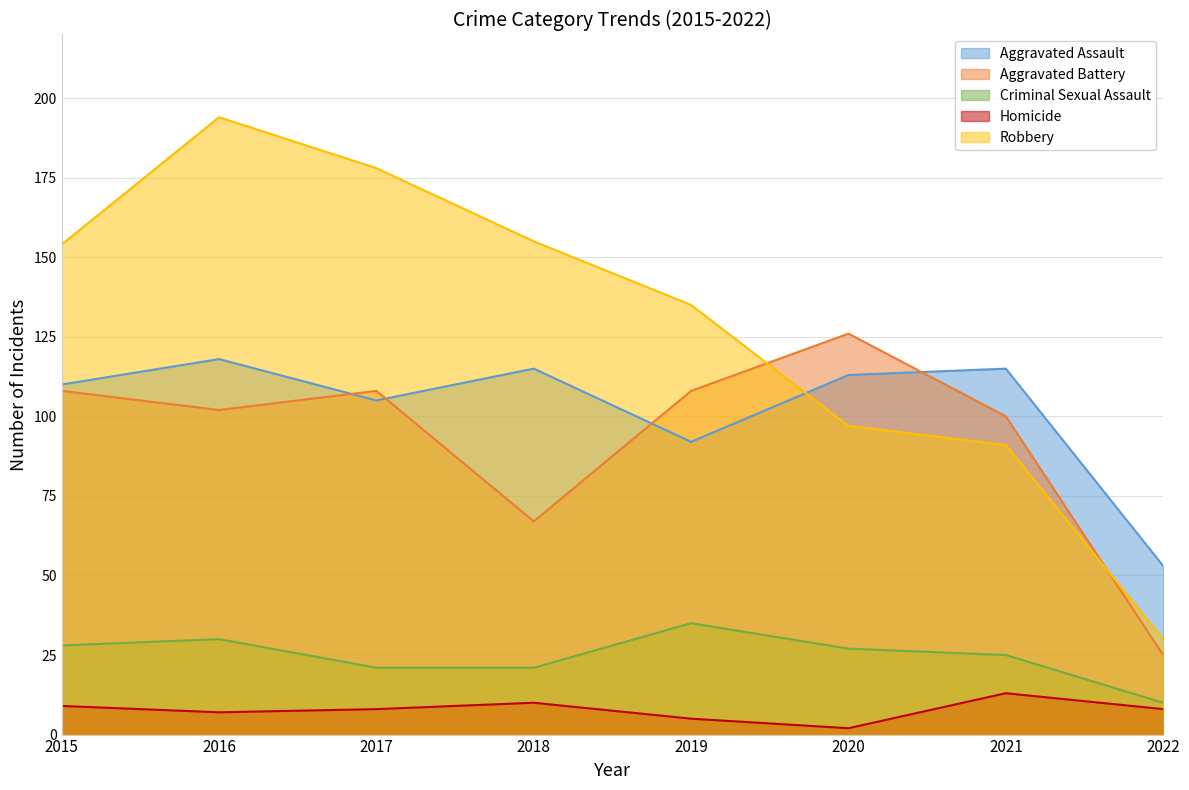

What is the highest value of the Homicide series?

13